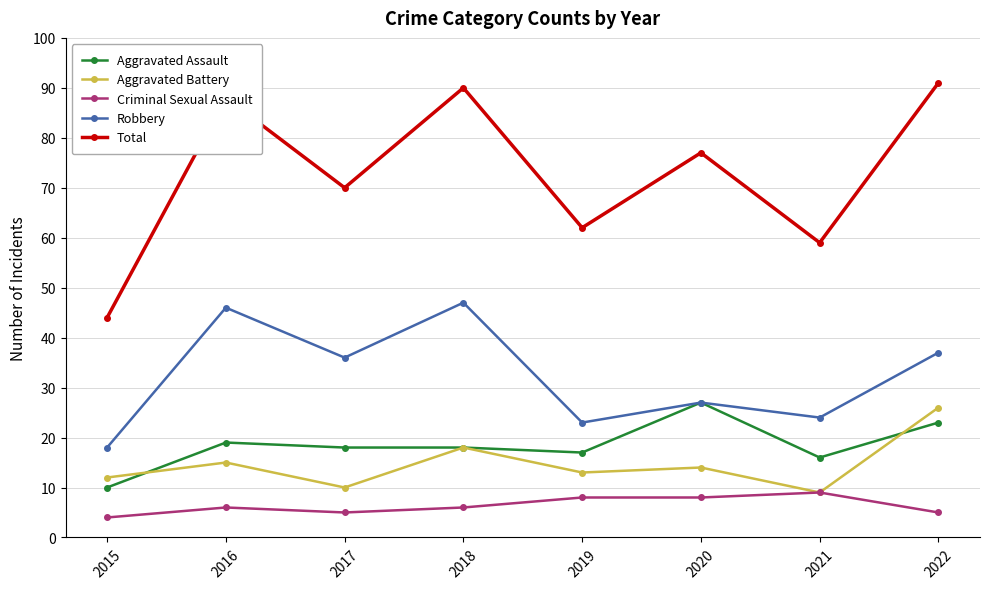

Where is the first local maximum for Aggravated Battery?

2016